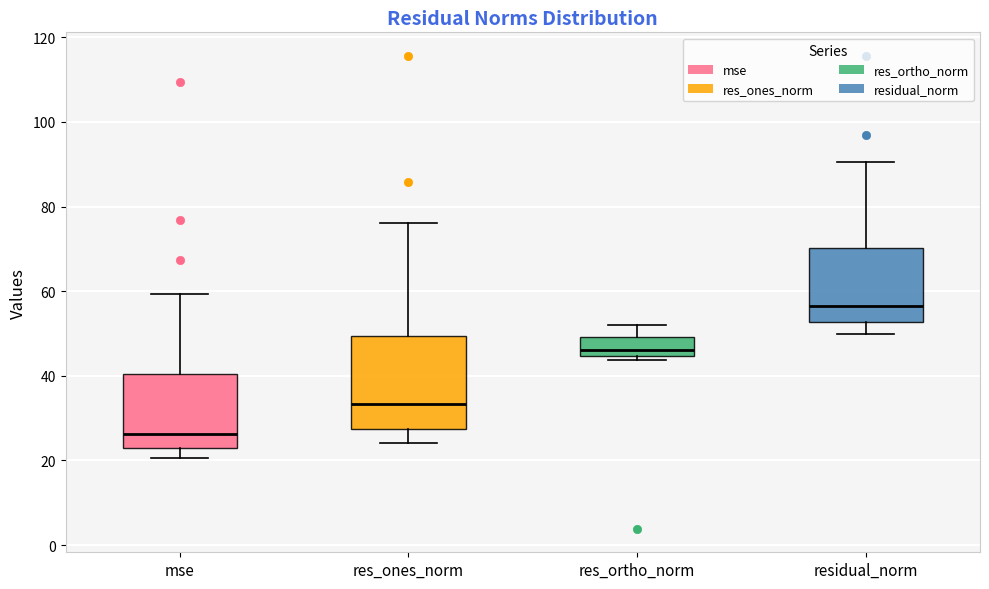

Reading left to right, transcribe this box plot: for each box, give where its median line is, the range the box spans, and where its two whiskers end, as read against the y-axis. The values are not printed on the chart, so give them approximately, as read against the axis.

mse: median 26, box 22 to 40, whiskers 20 to 60
res_ones_norm: median 34, box 28 to 50, whiskers 24 to 76
res_ortho_norm: median 46, box 44 to 50, whiskers 44 (just below the box's lower edge) to 52
residual_norm: median 56, box 52 to 70, whiskers 50 to 90